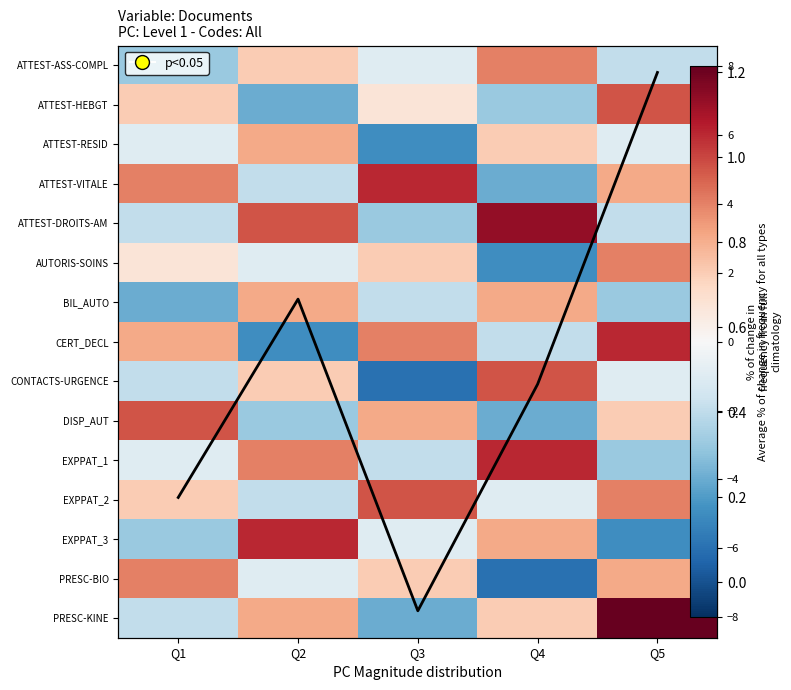

Which series changed the most between Q2 and Q5?

CERT_DECL